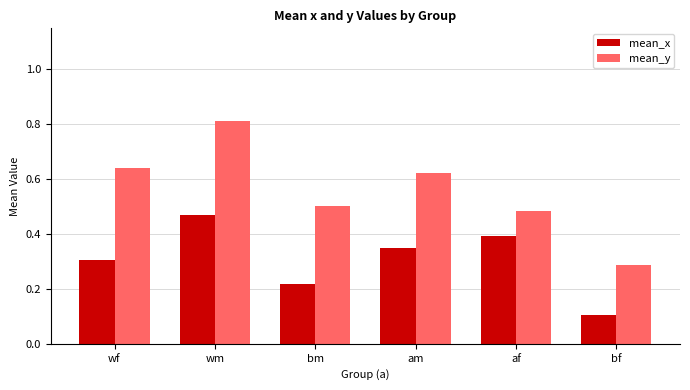

Which category has the lowest value in the mean_y series?

bf